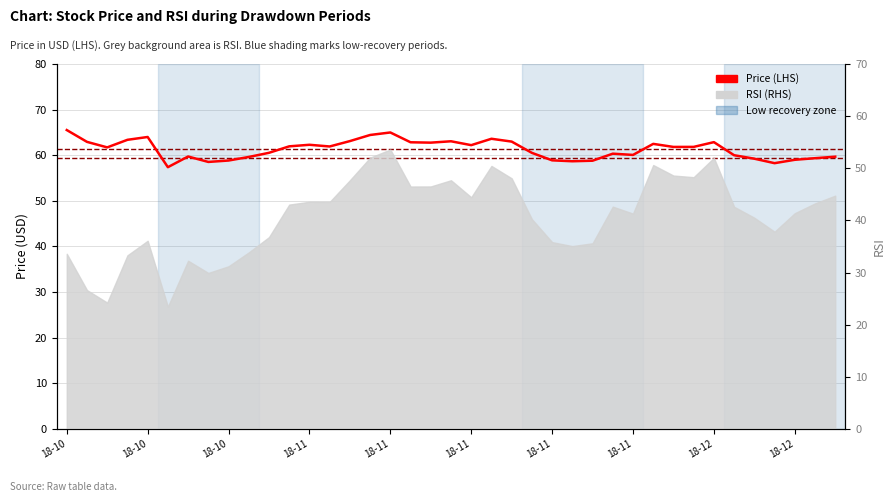

The chart shows a value of 62.9 at 18-10. True or false?

True